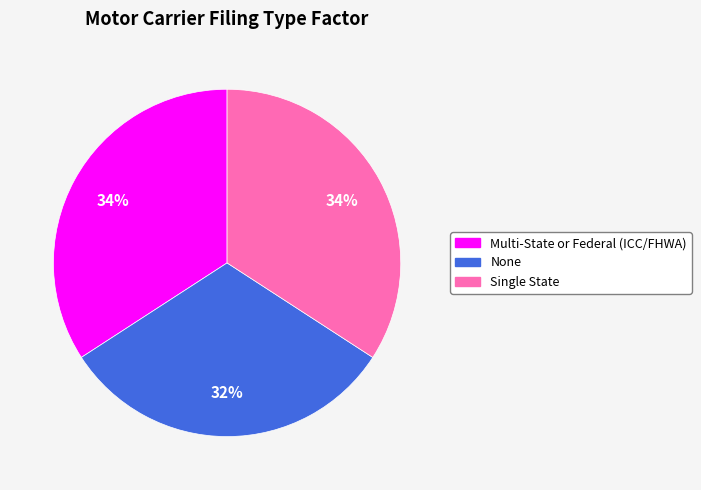

Is Multi-State or Federal (ICC/FHWA) the majority of the pie?

No